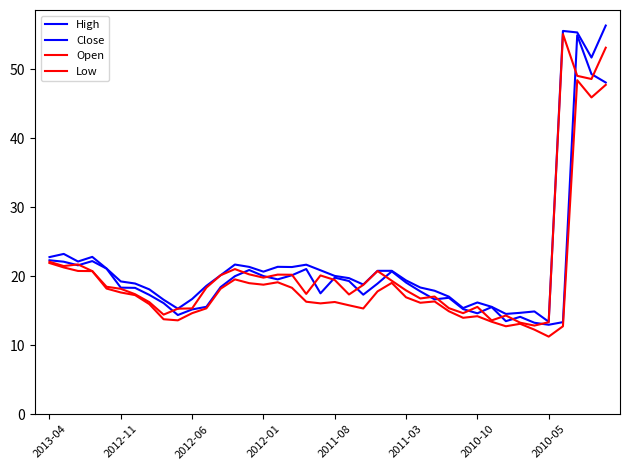

What is the difference between the maximum and second lowest values in the Low series?

36.2